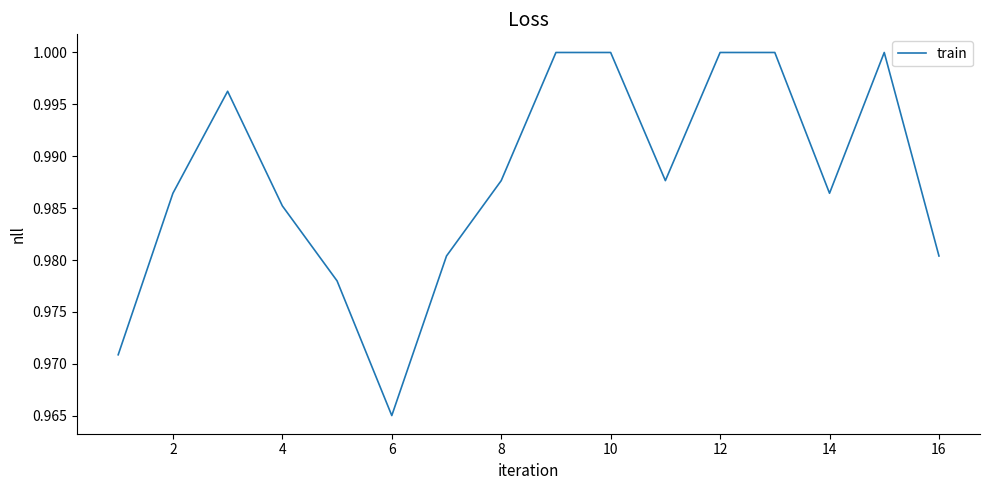

What is the maximum value shown in the chart?

1.0